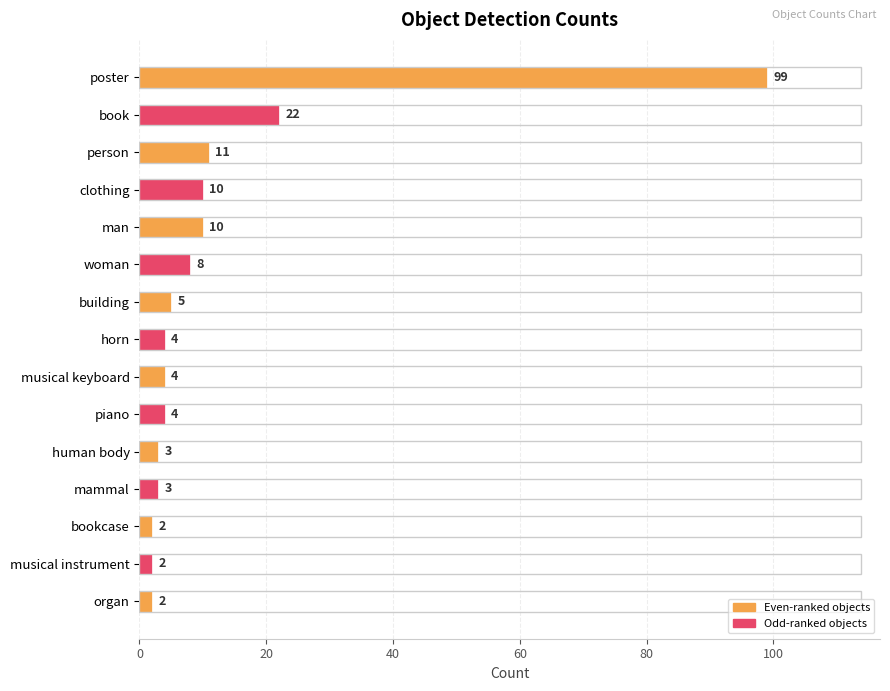

What is the average value?

13